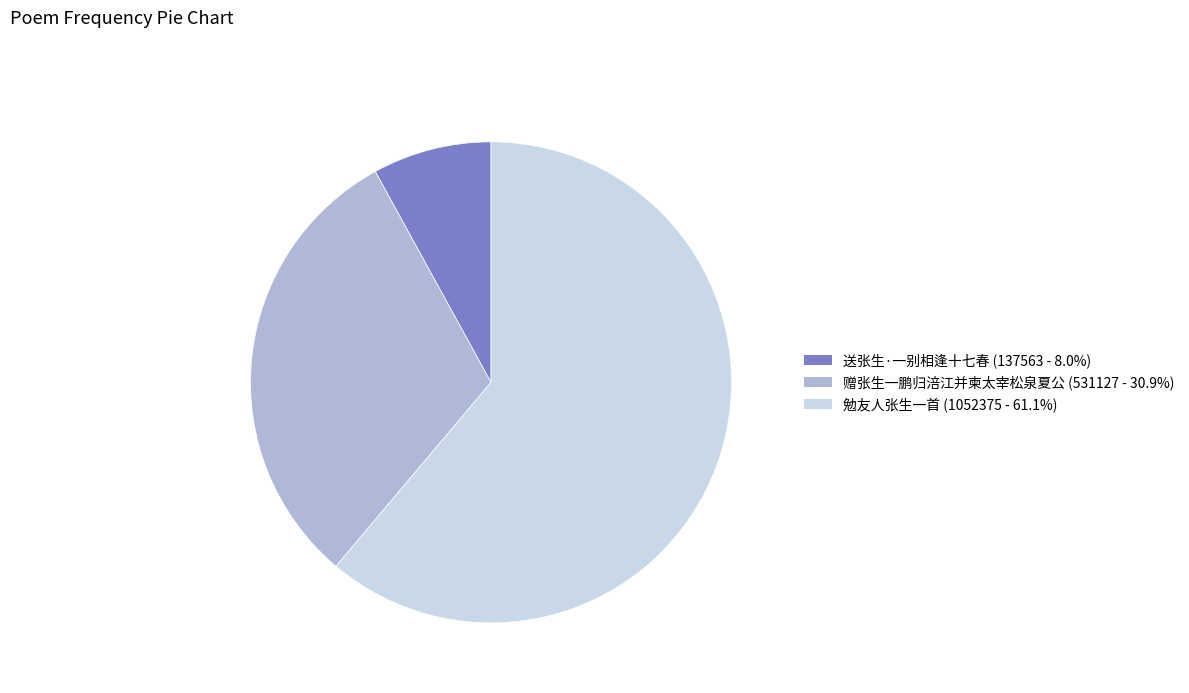

Does 勉友人张生一首 represent more than half of the total?

Yes